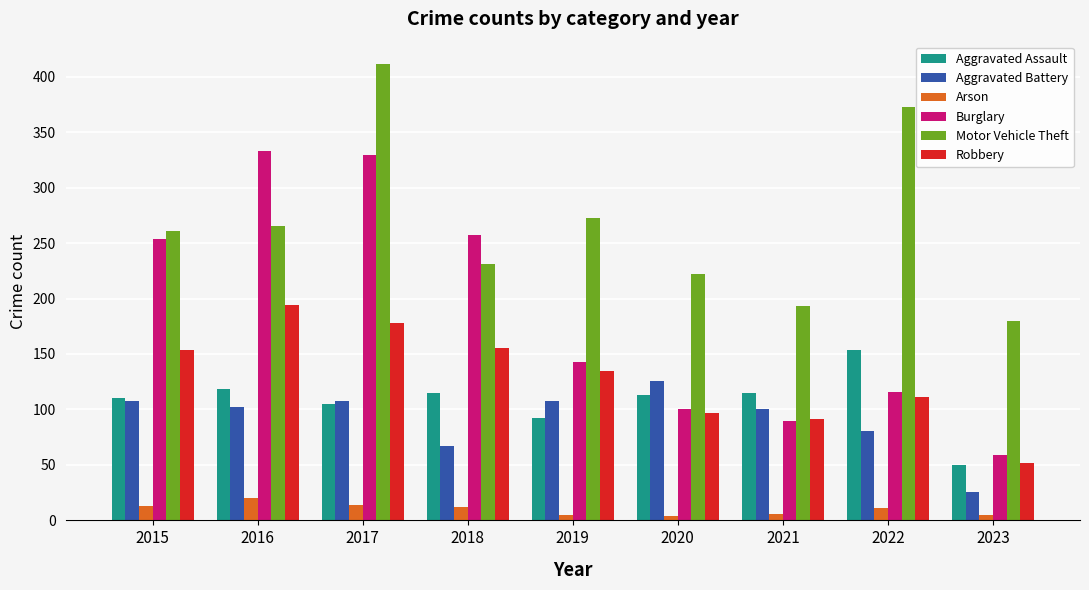

How many groups of bars are there?

9